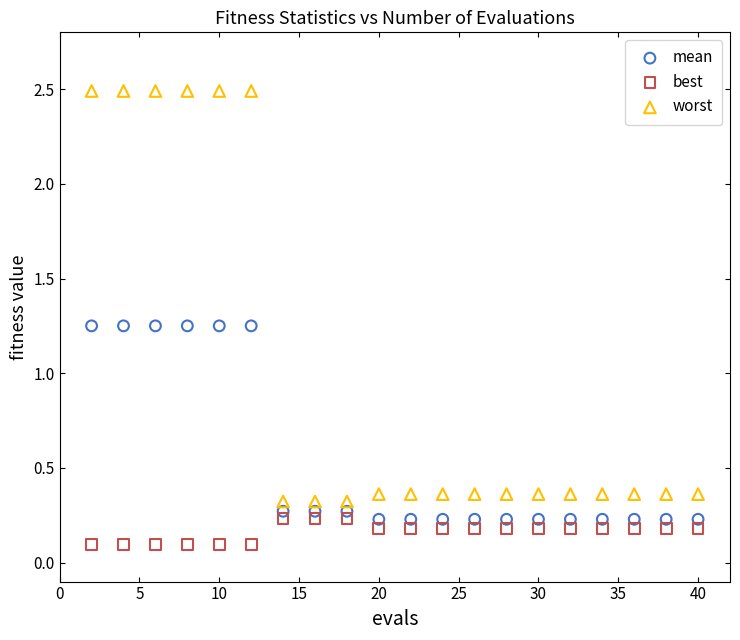

Which series reaches the maximum Y coordinate?

worst